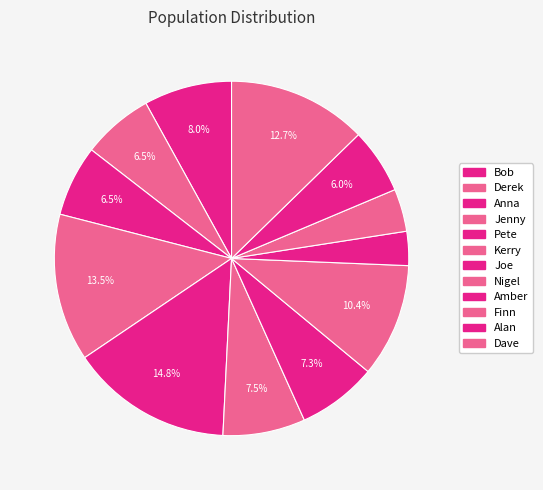

True or false: Pete accounts for 15% of the total.

True